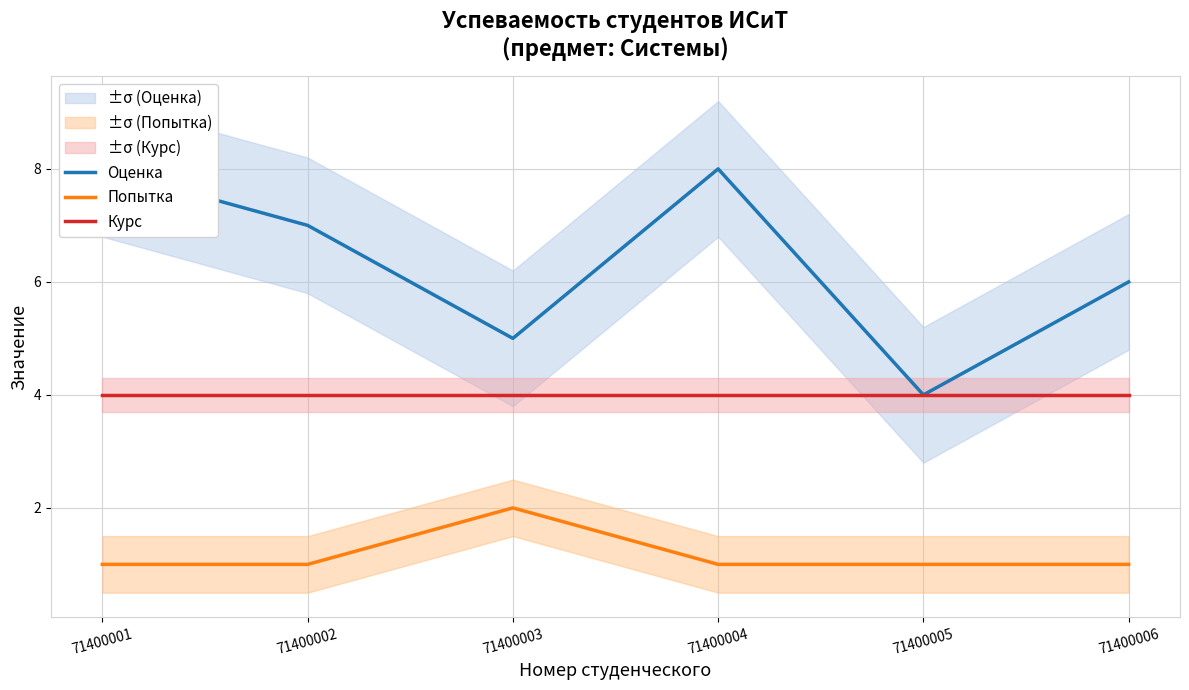

Which series has the largest total across all categories?

Оценка